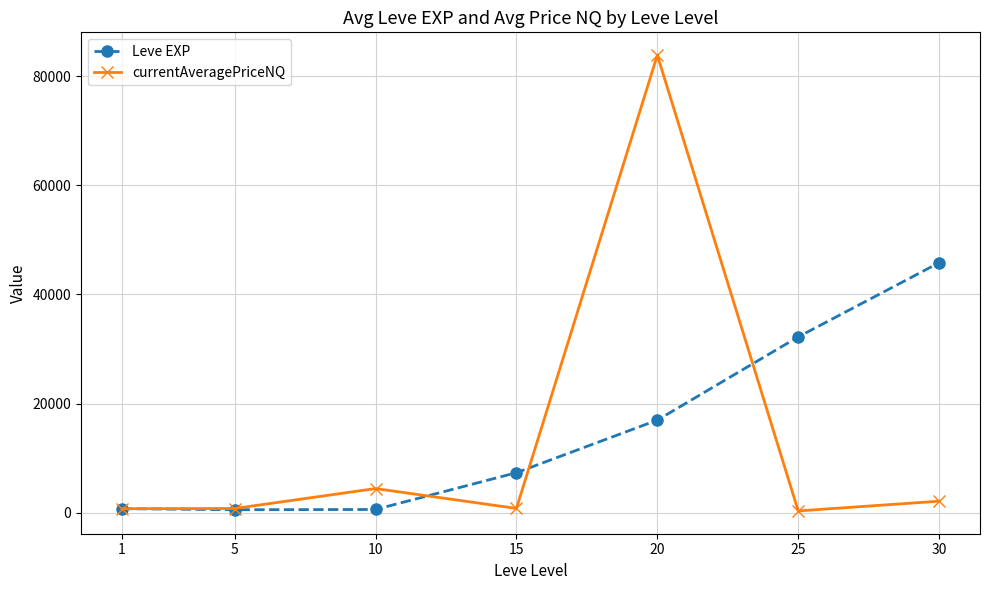

How many data points in Leve EXP are above 7323?

4